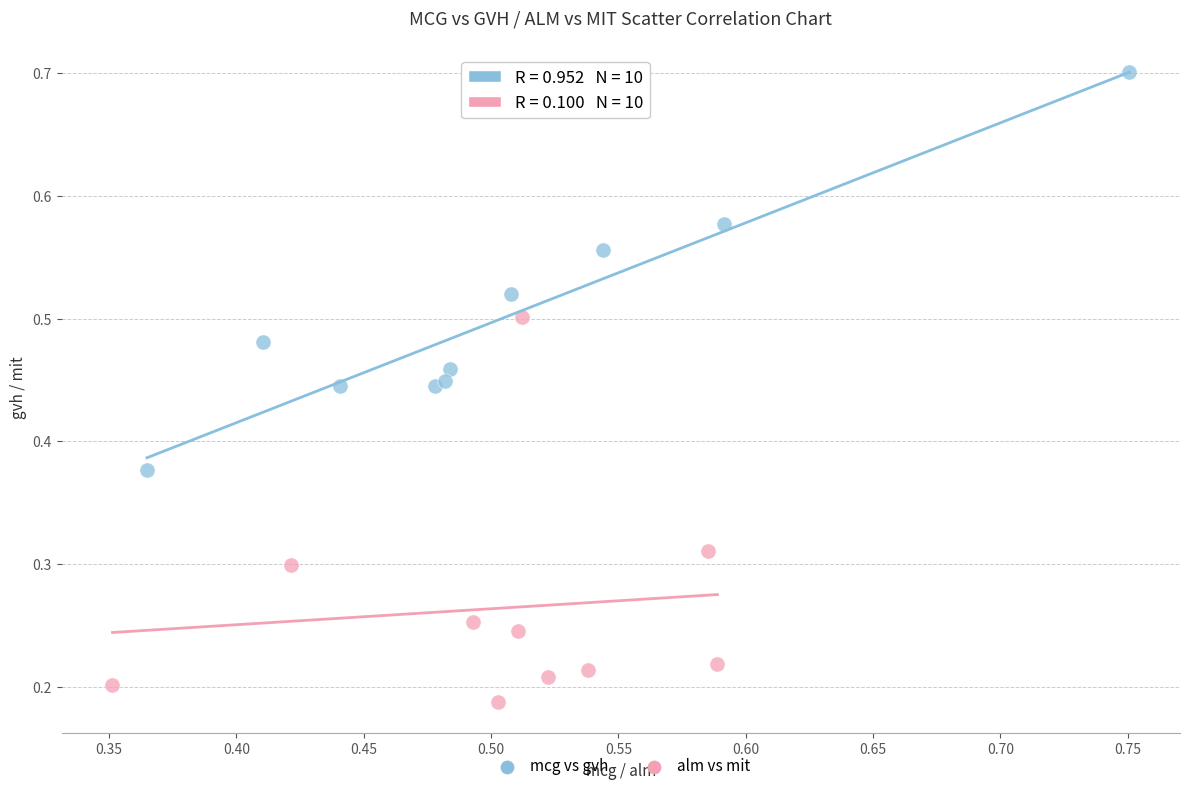

Which series reaches the maximum Y coordinate?

mcg vs gvh